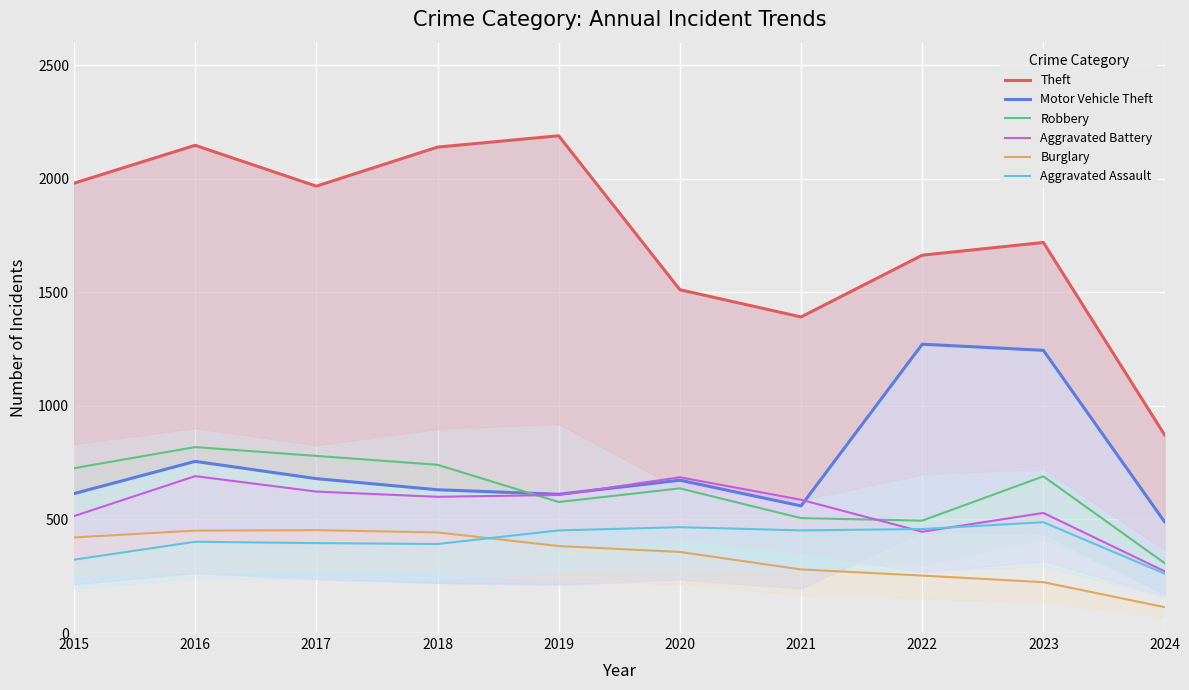

Between 2015 and 2020, which series saw the biggest shift?

Theft